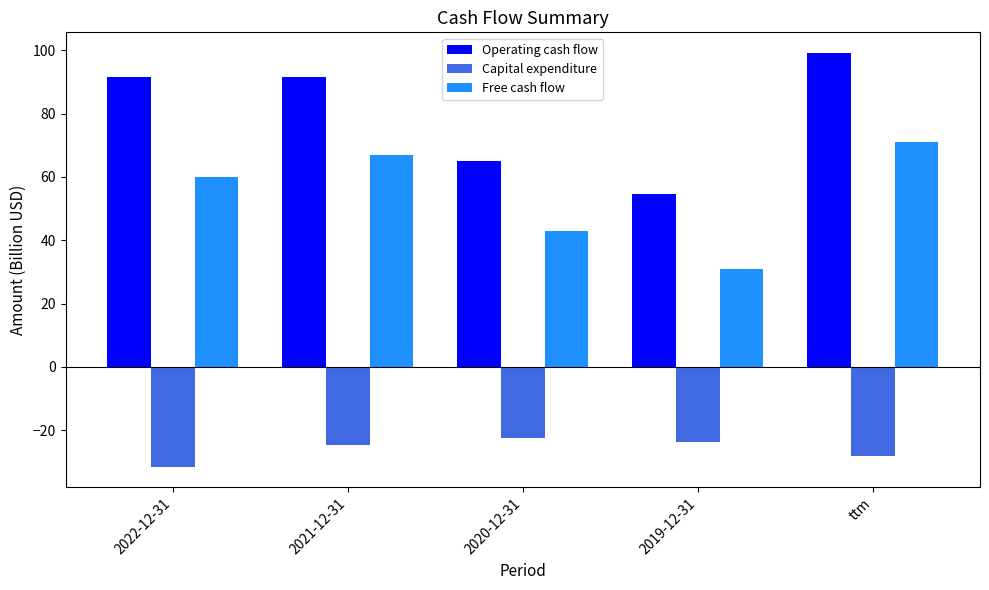

What is the approximate value of Operating cash flow at ttm?

99.1